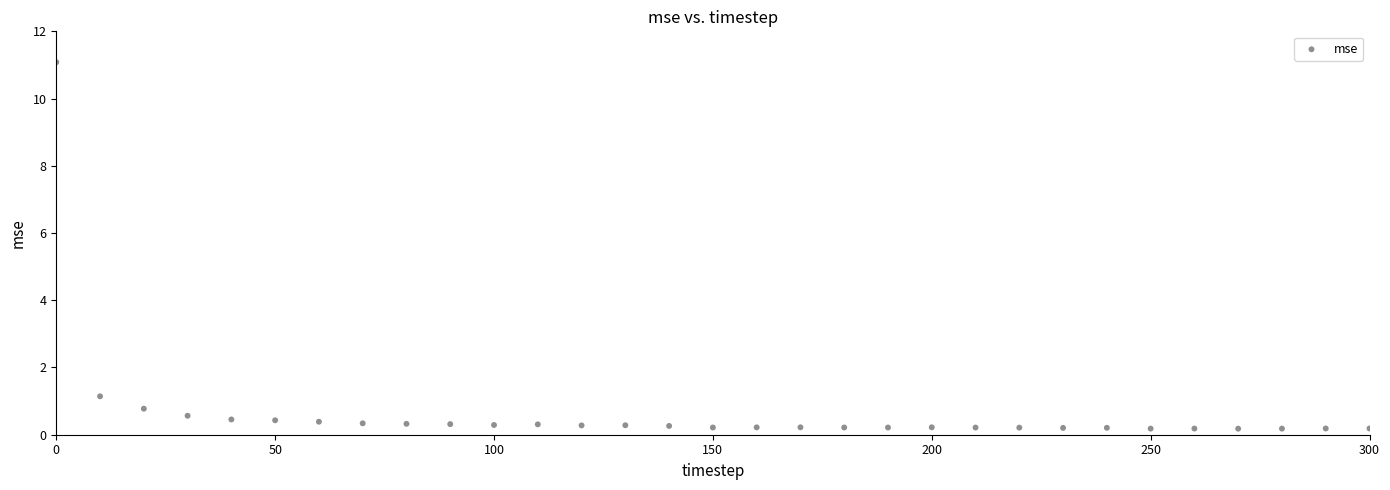

What is the range of X values (max minus min)?

300.0